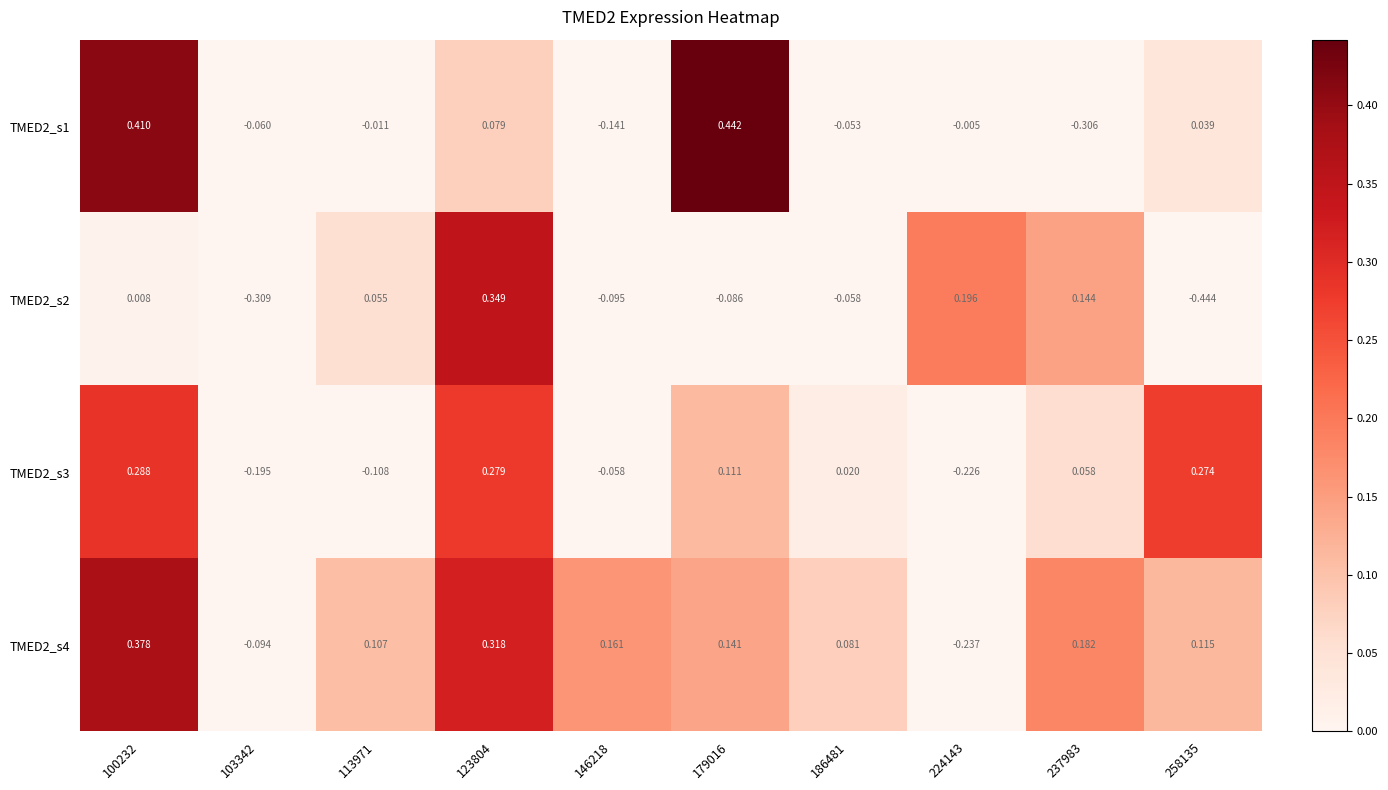

How many series are shown in this chart?

4